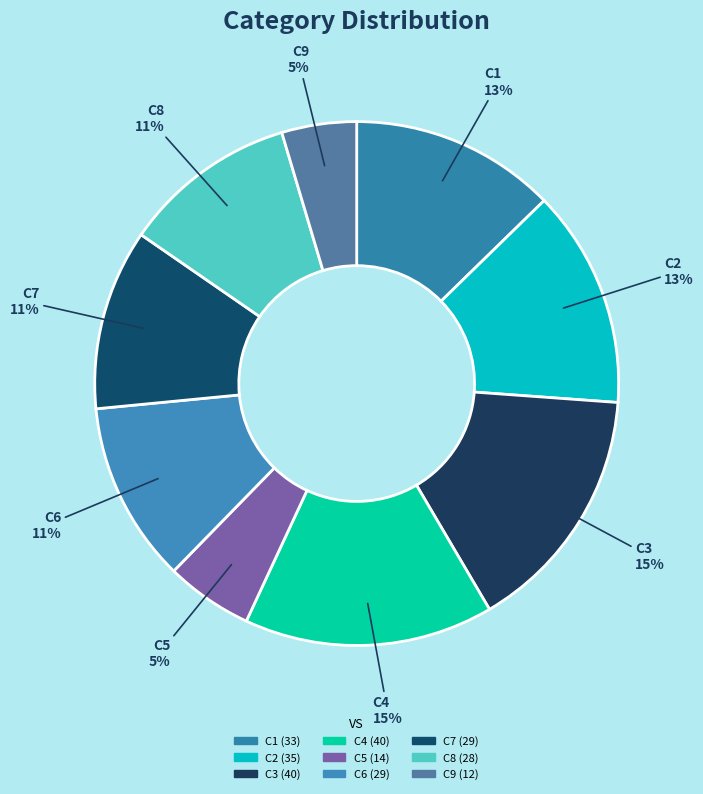

Which has a higher value, C1 or C8?

C1